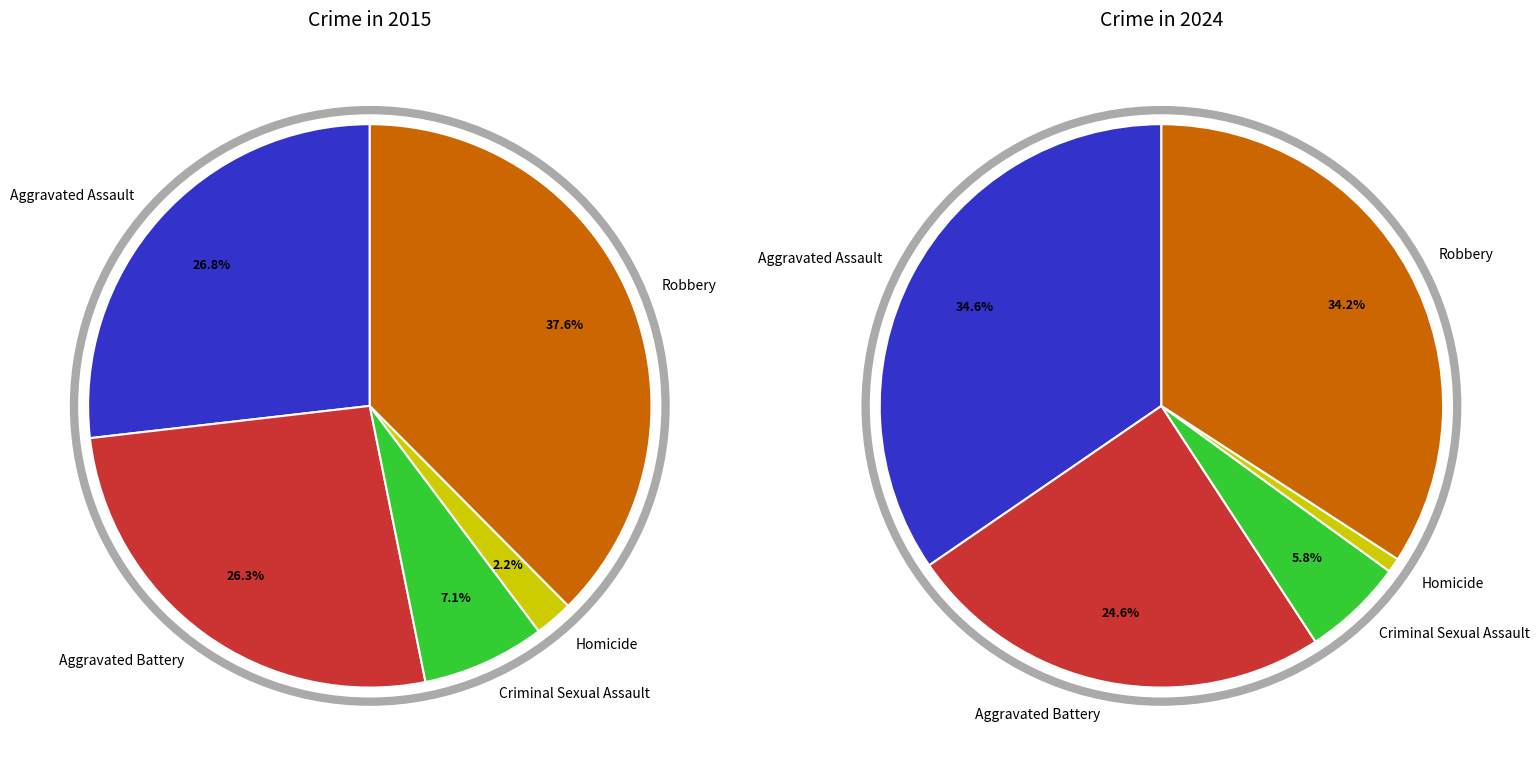

How much of the chart is everything except Criminal Sexual Assault?

92.9%